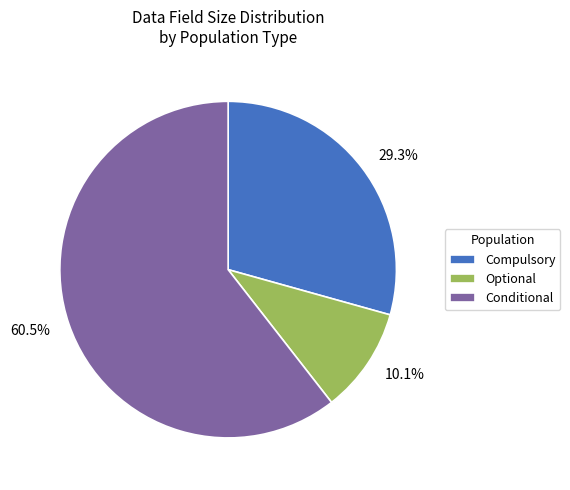

Is there a majority slice in this chart?

Yes